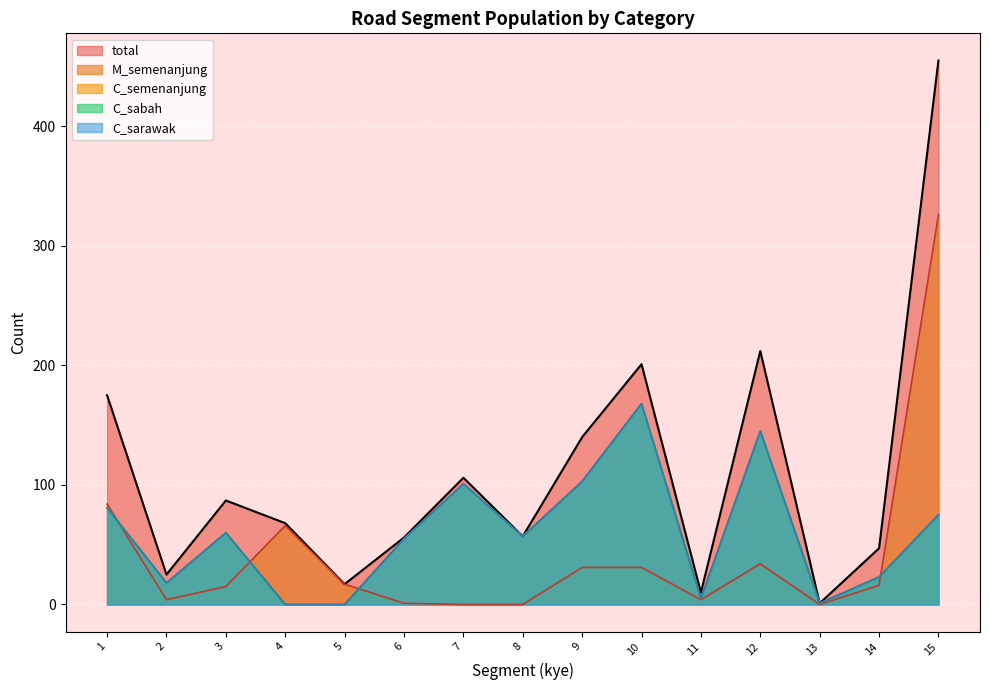

How many data points in C_semenanjung are above 57?

7